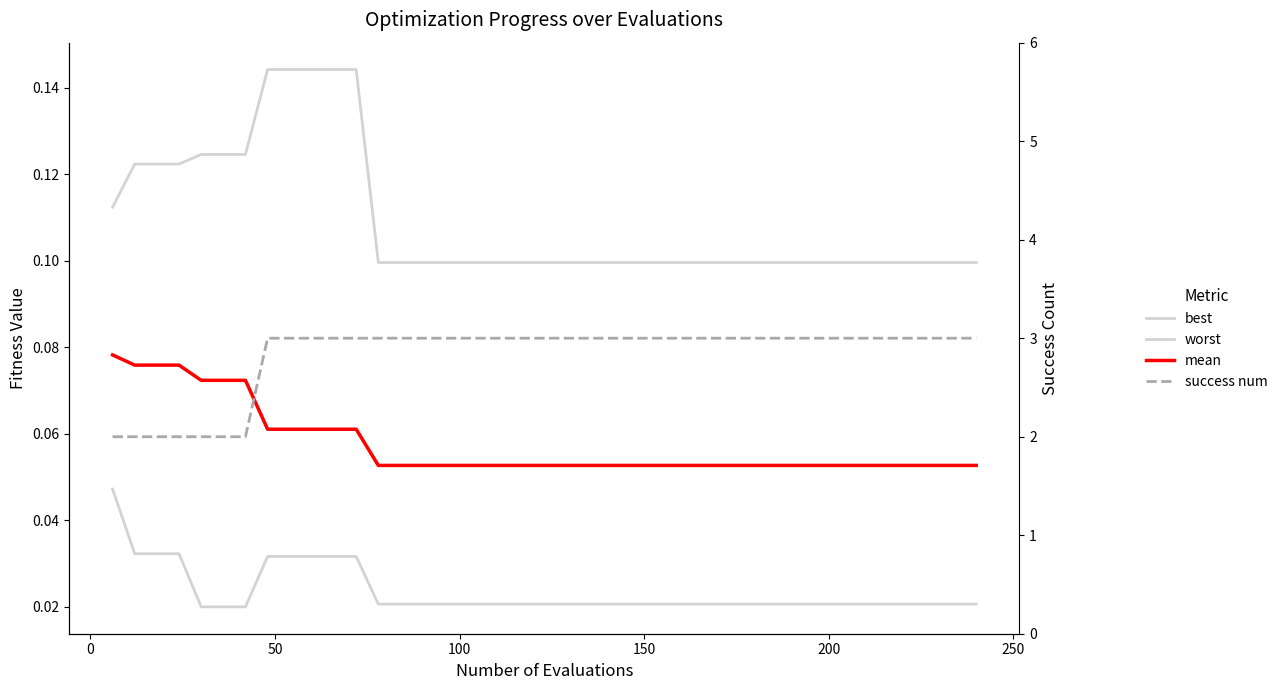

What are all the series names shown in the legend?

best, worst, mean, success num